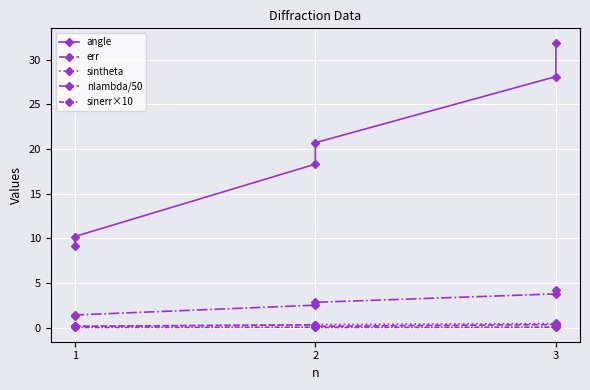

Is this an area chart (filled region under the line)?

No